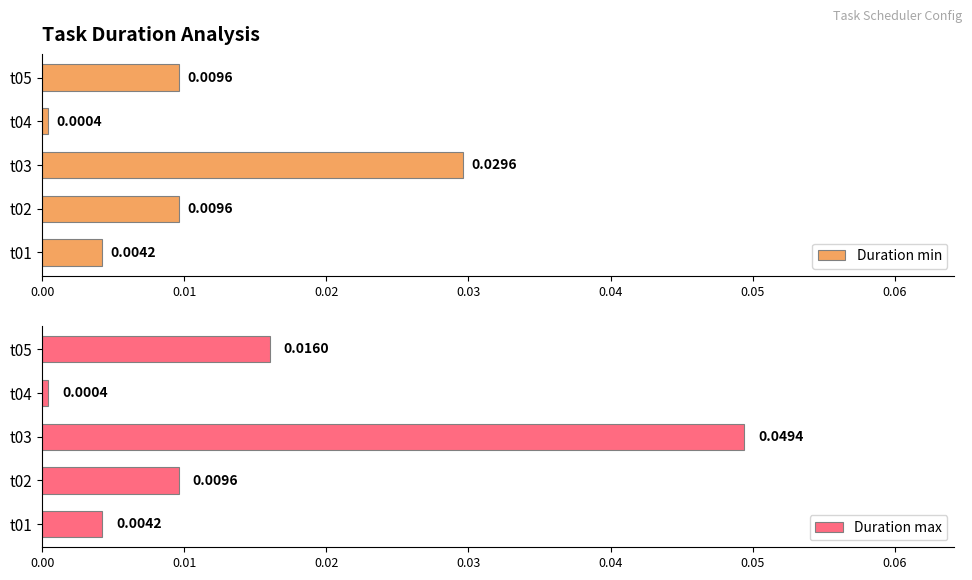

List the labels in order of Duration max value, largest first.

t03, t05, t02, t01, t04